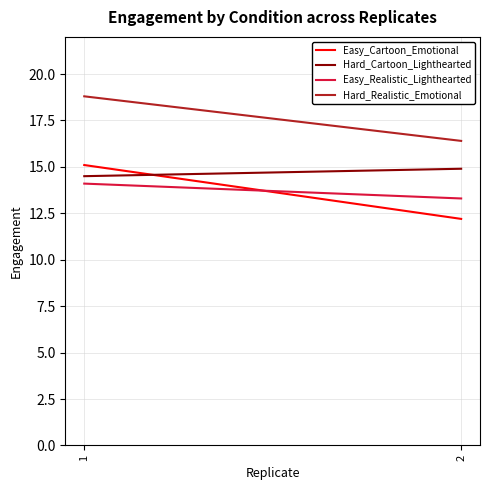

What is the difference between the Easy_Cartoon_Emotional values at 2 and 1?

2.9